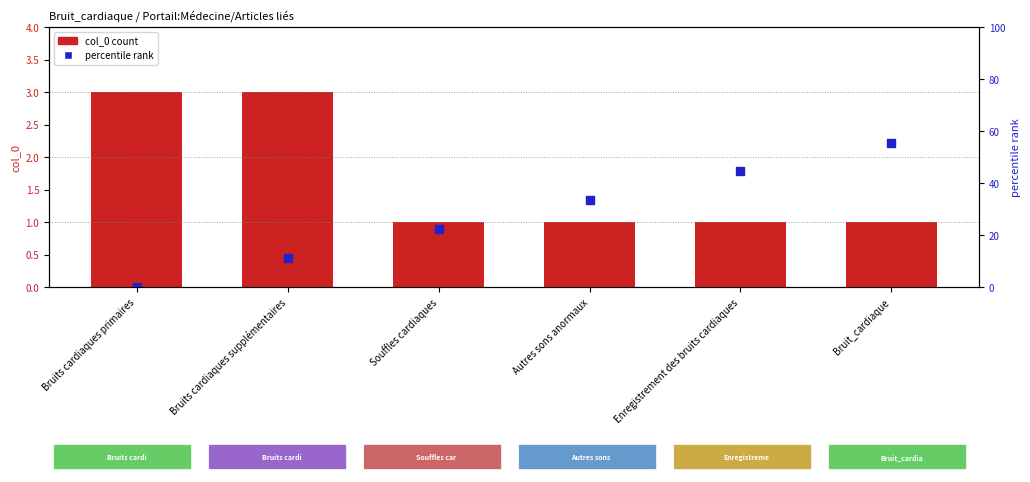

Which series has the largest total across all categories?

percentile rank